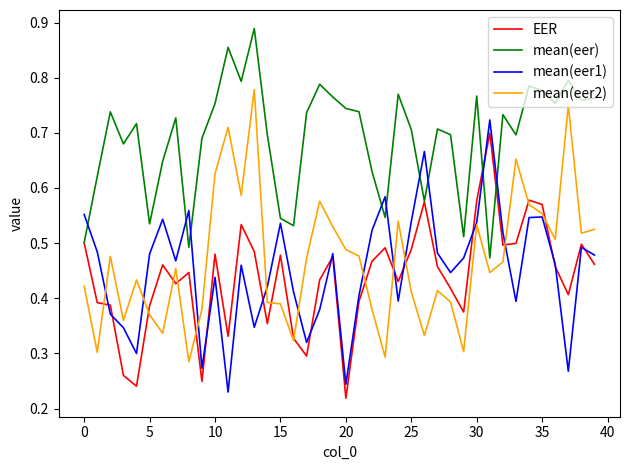

Which series has the largest total across all categories?

mean(eer)